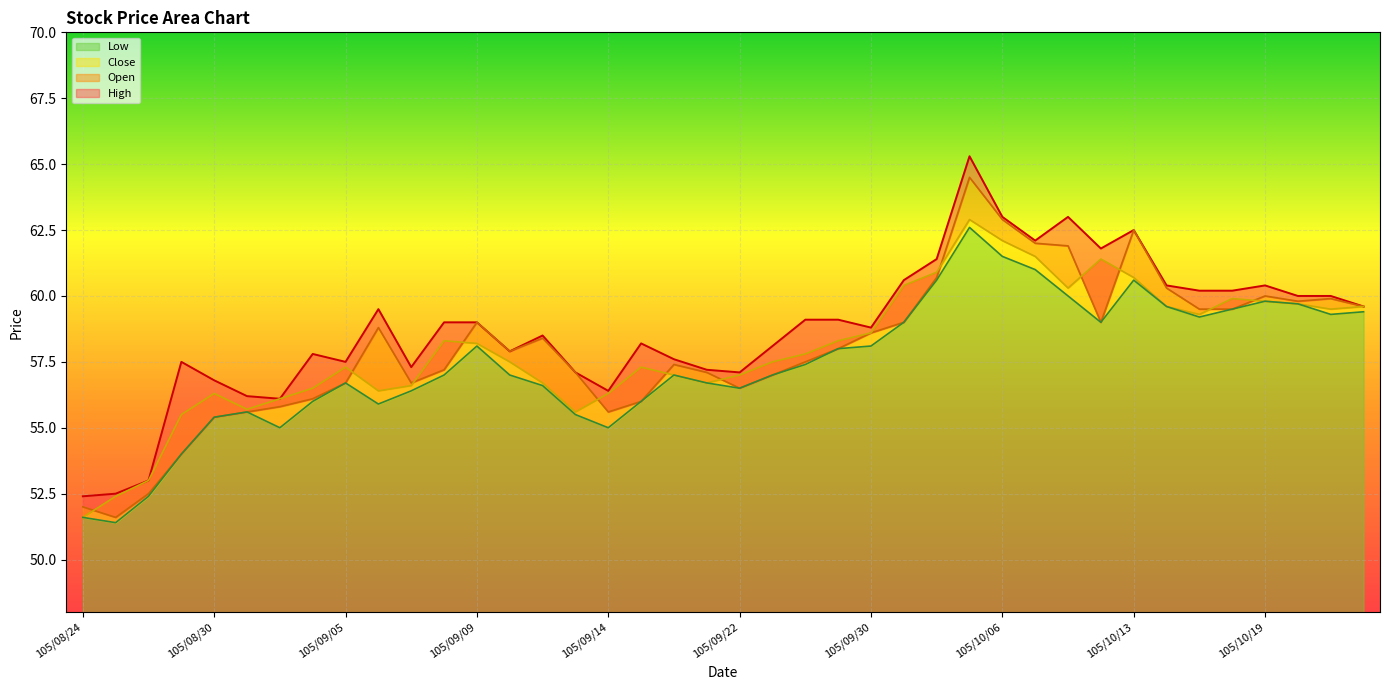

Which category has the lowest value in the Low series?

105/08/25